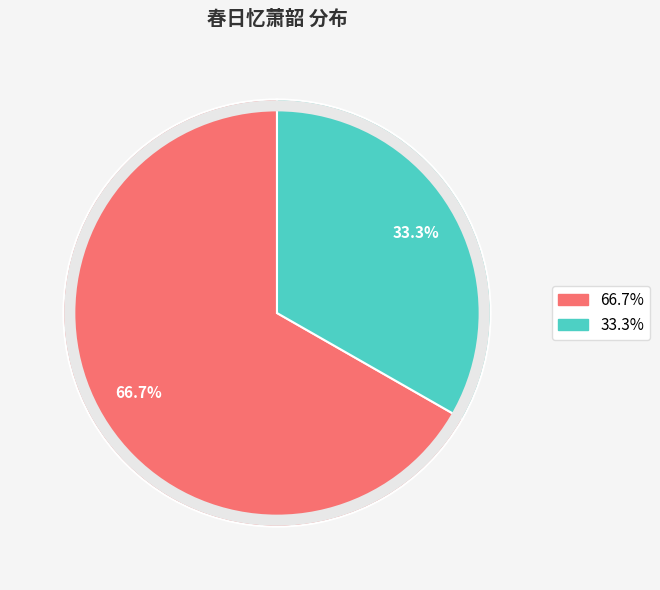

Does any single category account for the majority?

Yes